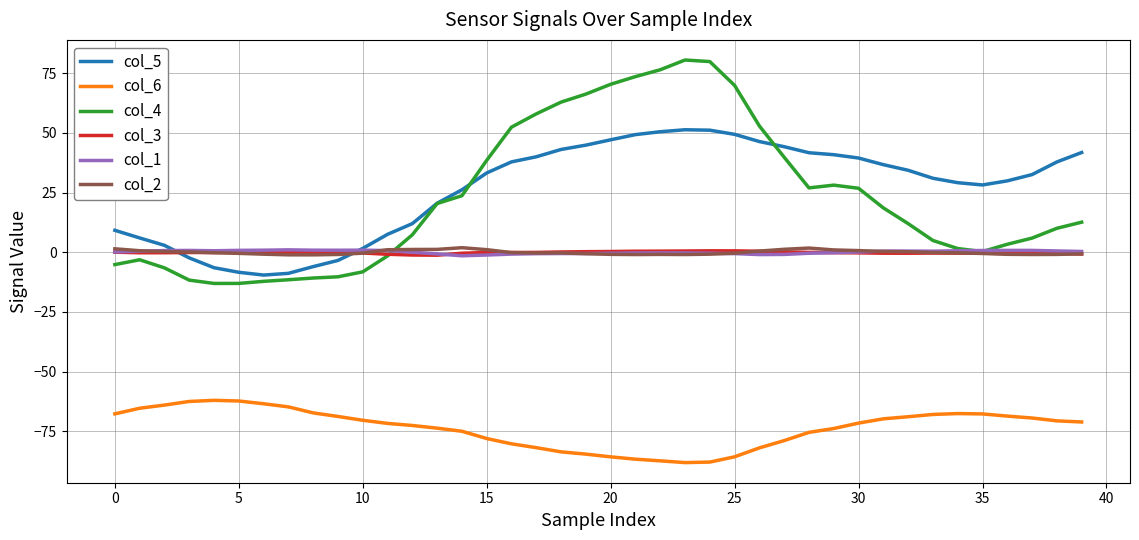

Which series has the widest spread of values?

col_4